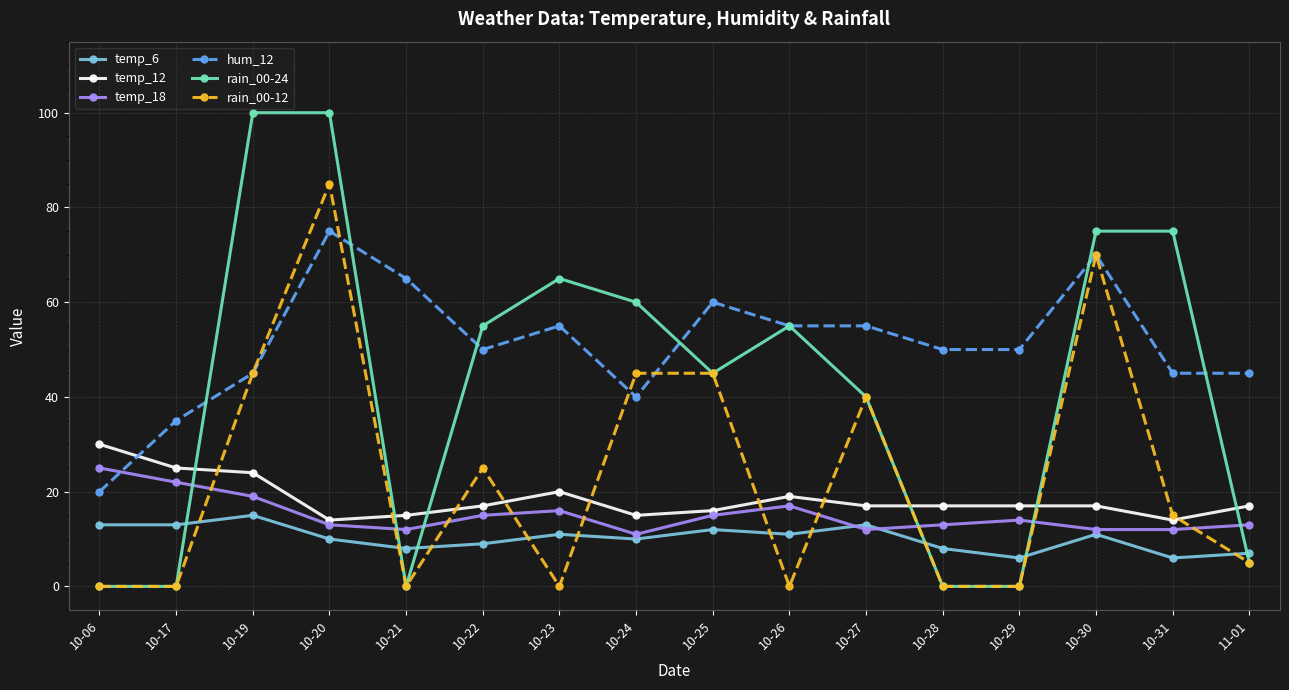

How many temp_6 values are between 8 and 13?

12